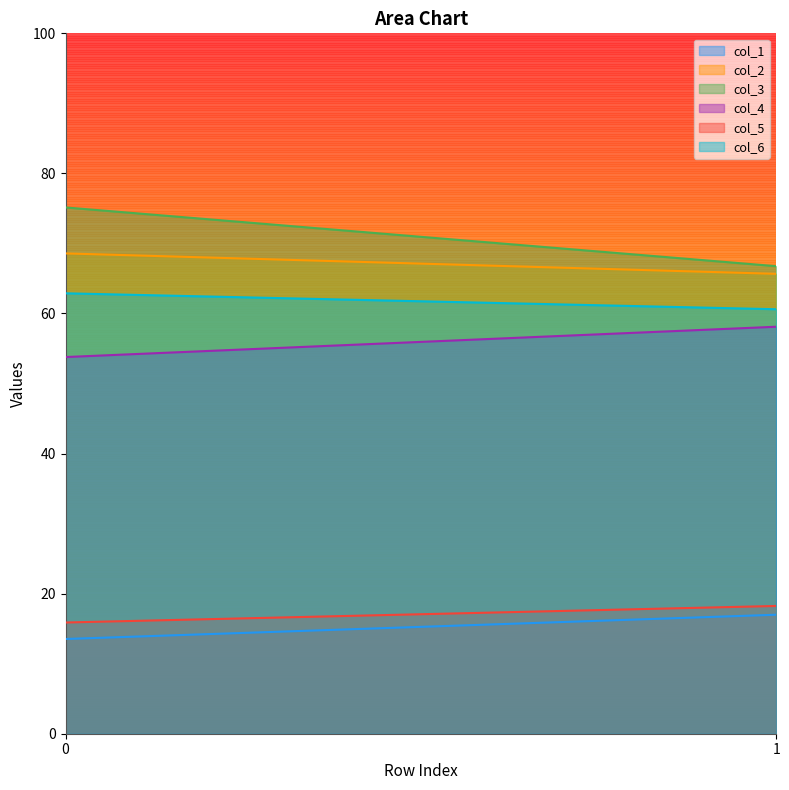

List the series in order of their peak value, highest first.

col_3, col_2, col_6, col_4, col_5, col_1